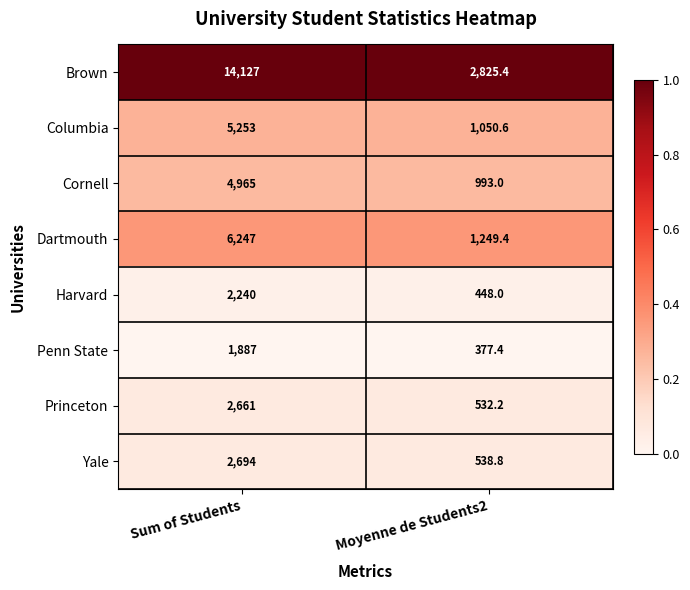

Rank the series at Sum of Students from highest to lowest value.

Brown, Dartmouth, Columbia, Cornell, Yale, Princeton, Harvard, Penn State